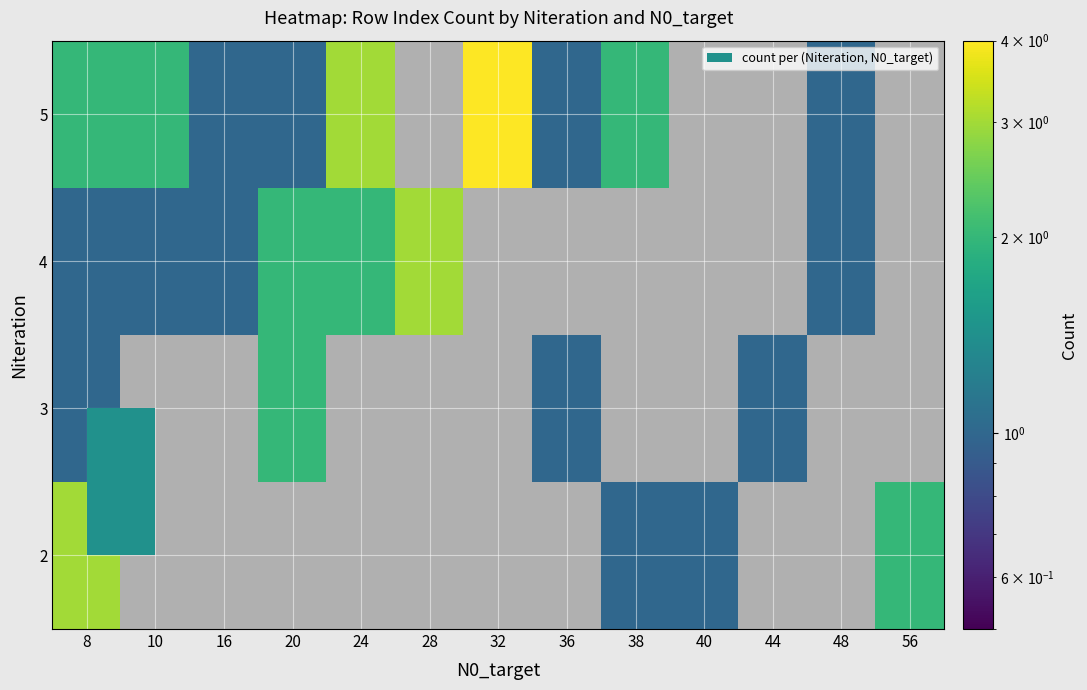

How many positive values does the 4 series have?

7